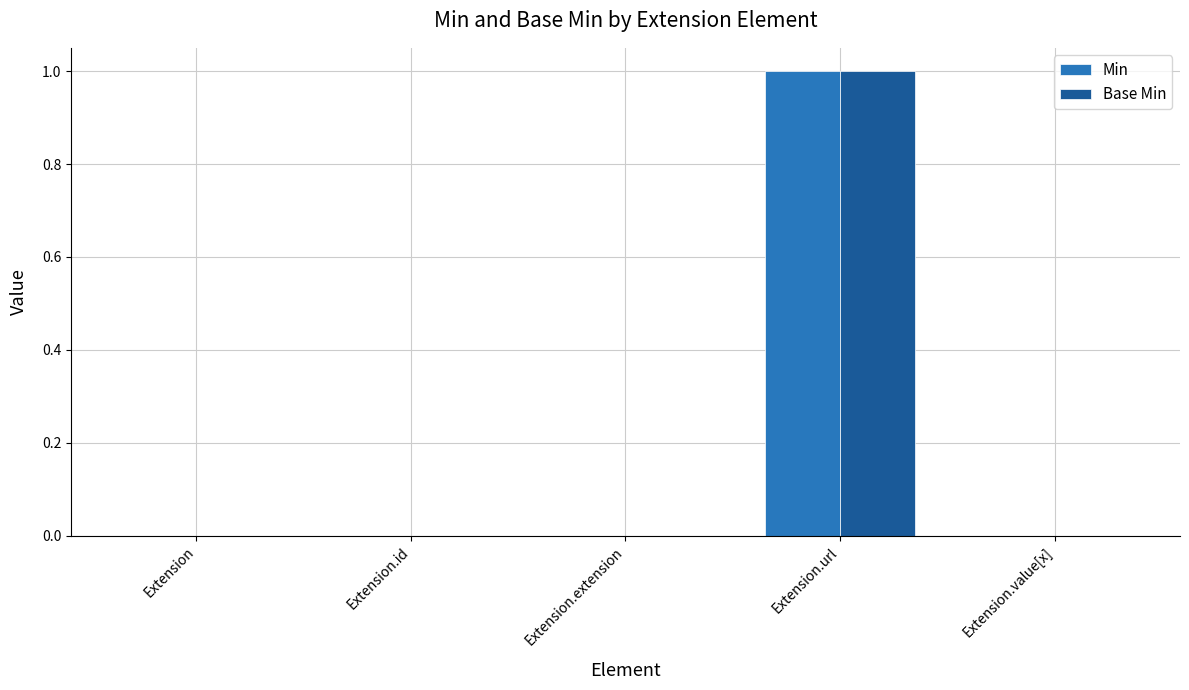

Count the Min values in the range 0 to 1.

5